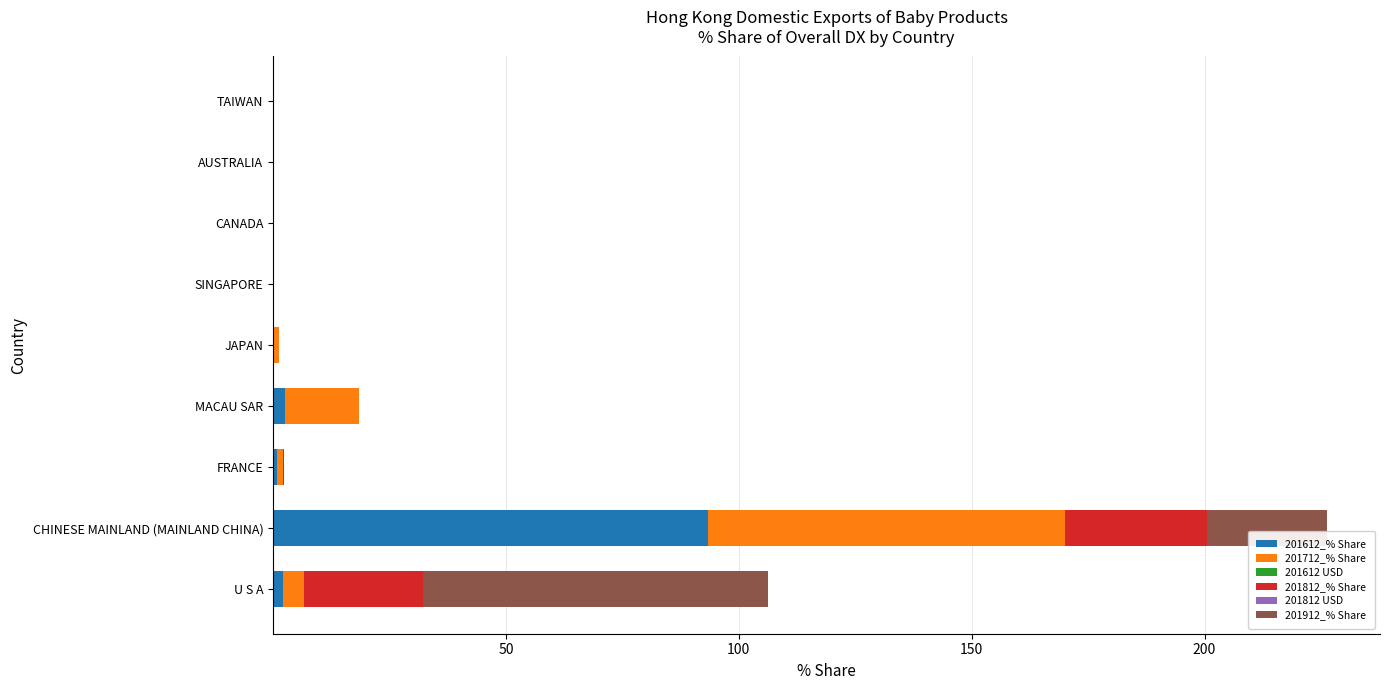

At which category is the sum across all series the highest?

CHINESE MAINLAND (MAINLAND CHINA)